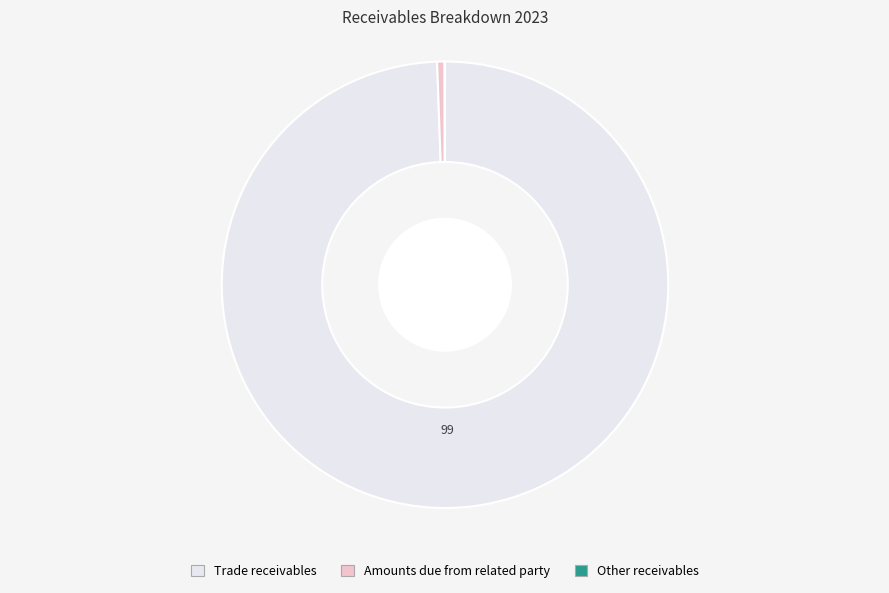

Which category has the biggest portion of the pie?

Trade receivables